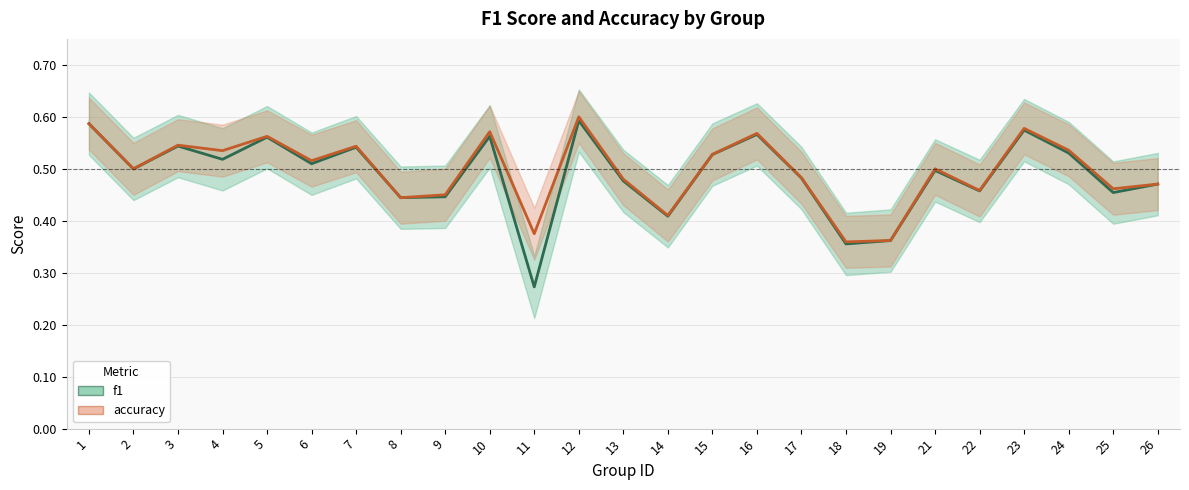

True or false: f1 and accuracy cross at least once.

False